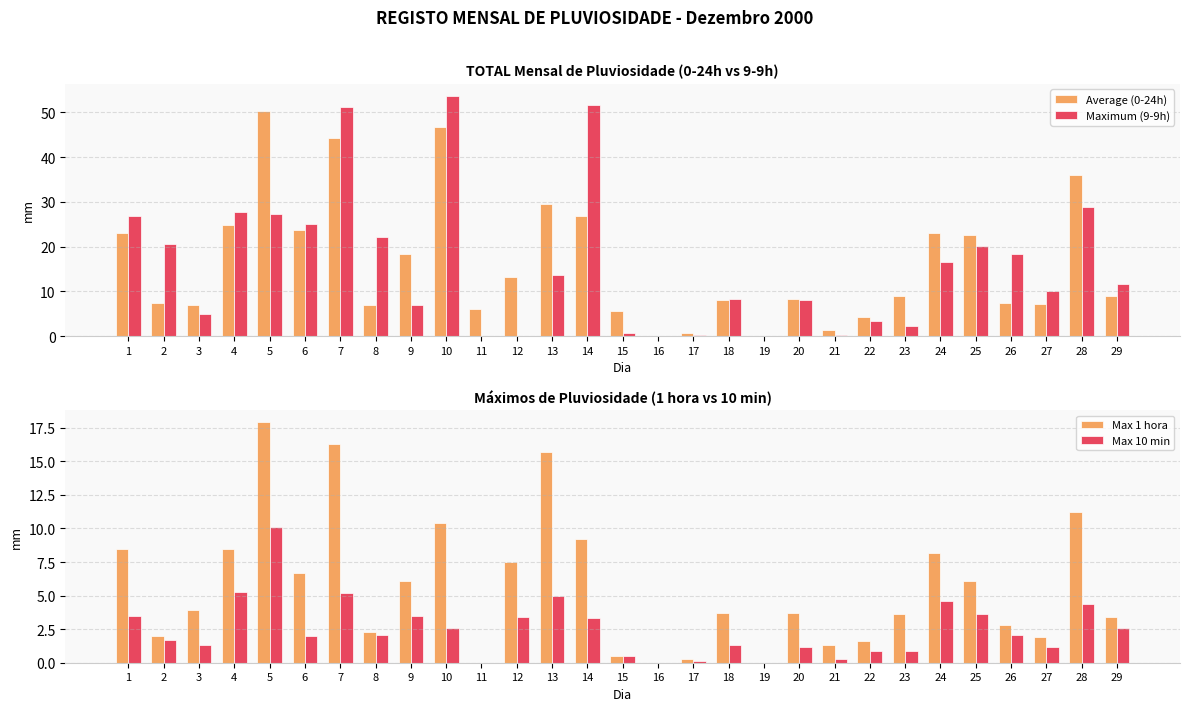

At which label does Maximum (9-9h) reach its minimum?

11